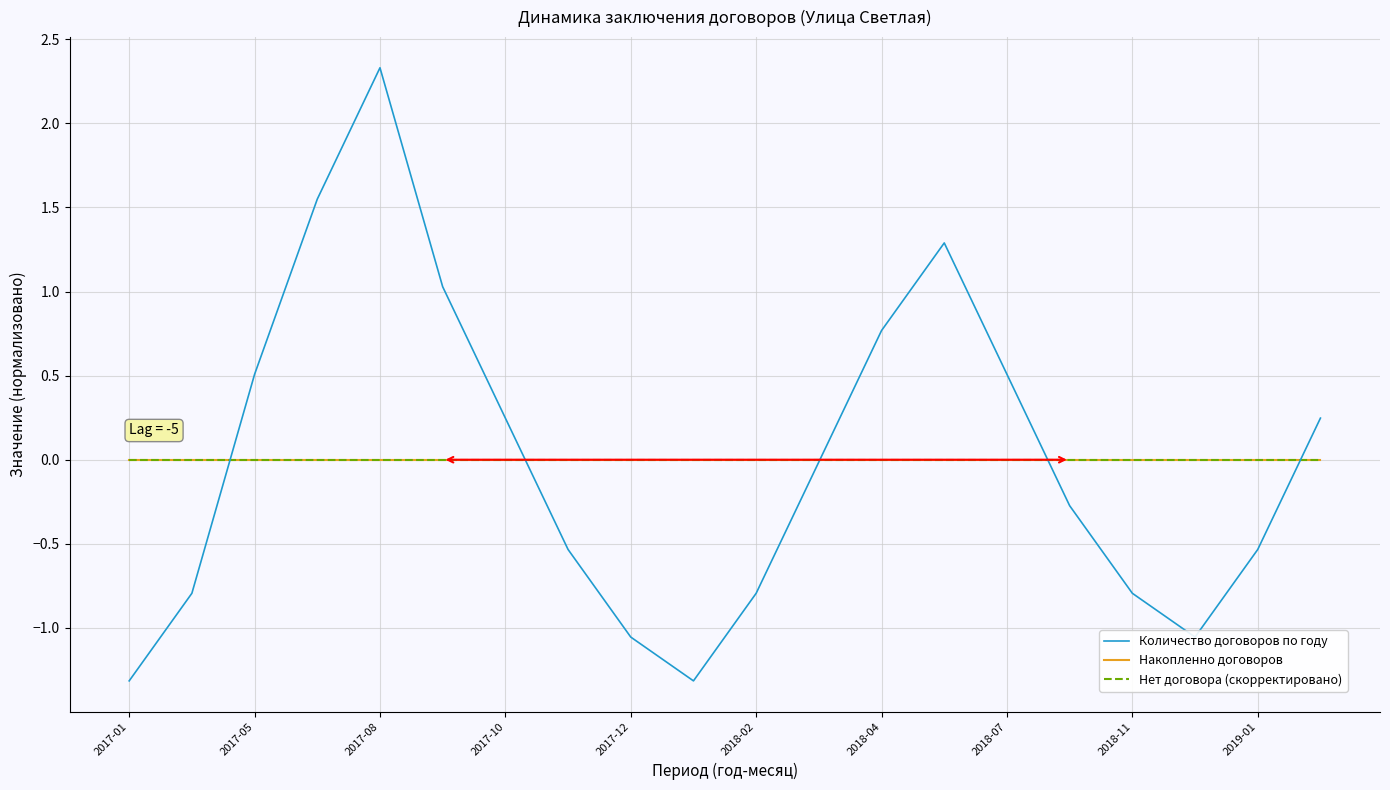

At which category does Количество договоров по году reach its first local peak?

2017-08